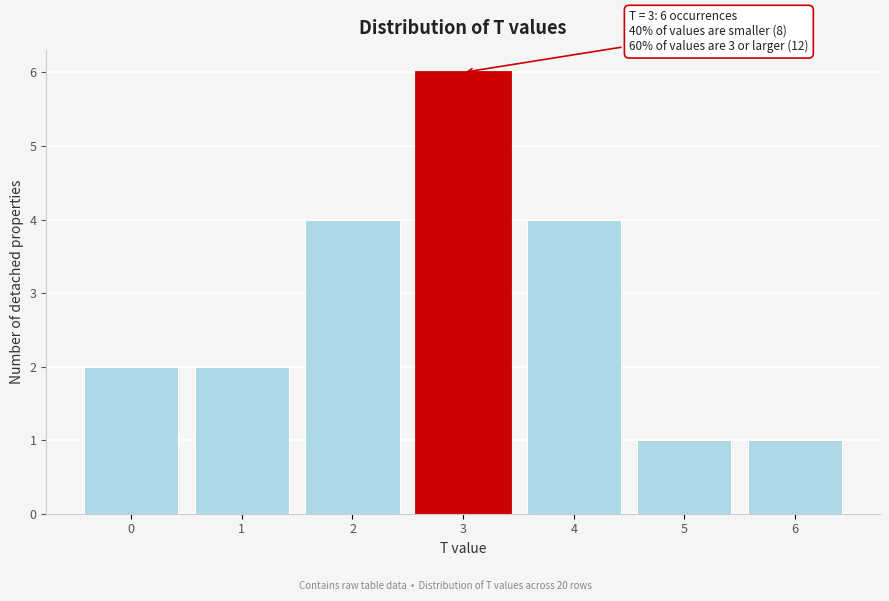

Reading right to left, what are all the values shown in this chart?

6=1	5=1	4=4	3=6	2=4	1=2	0=2